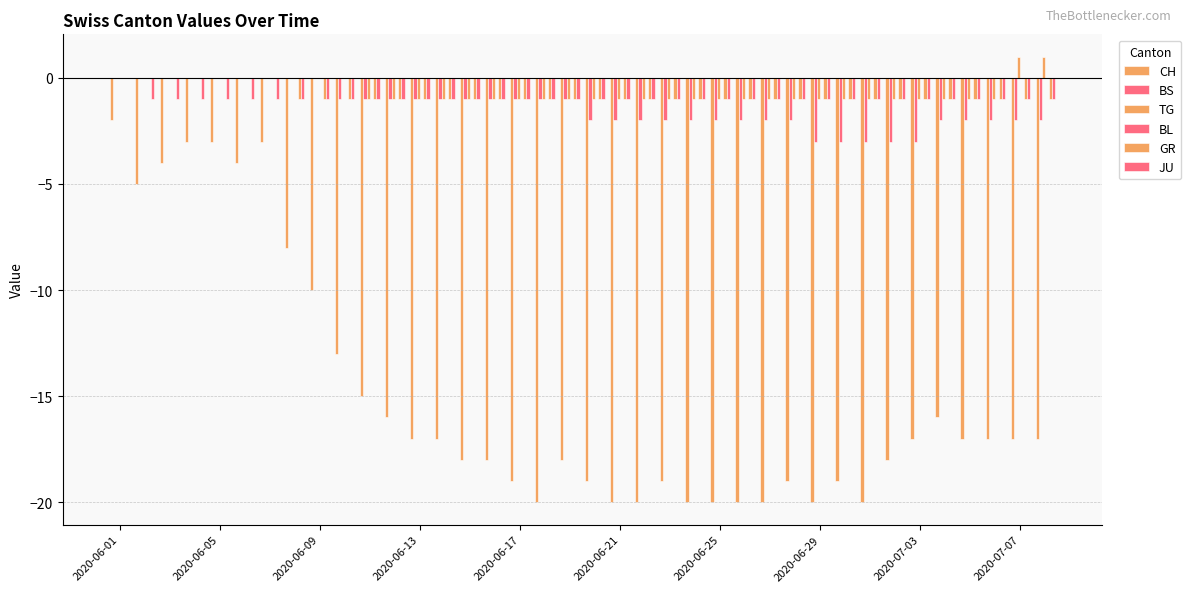

What is the sum of all CH values?

-568